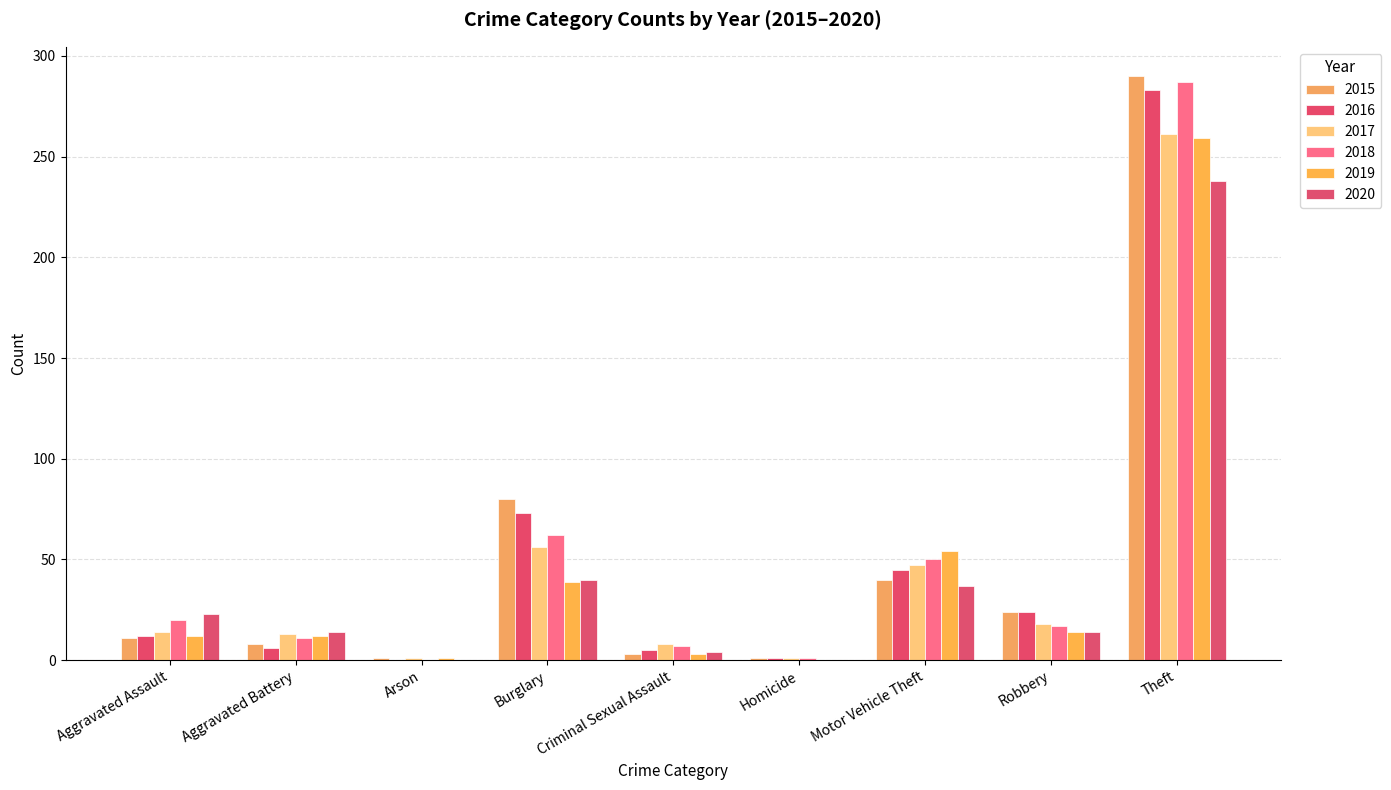

What is the difference between the second highest and second lowest values in the 2017 series?

55